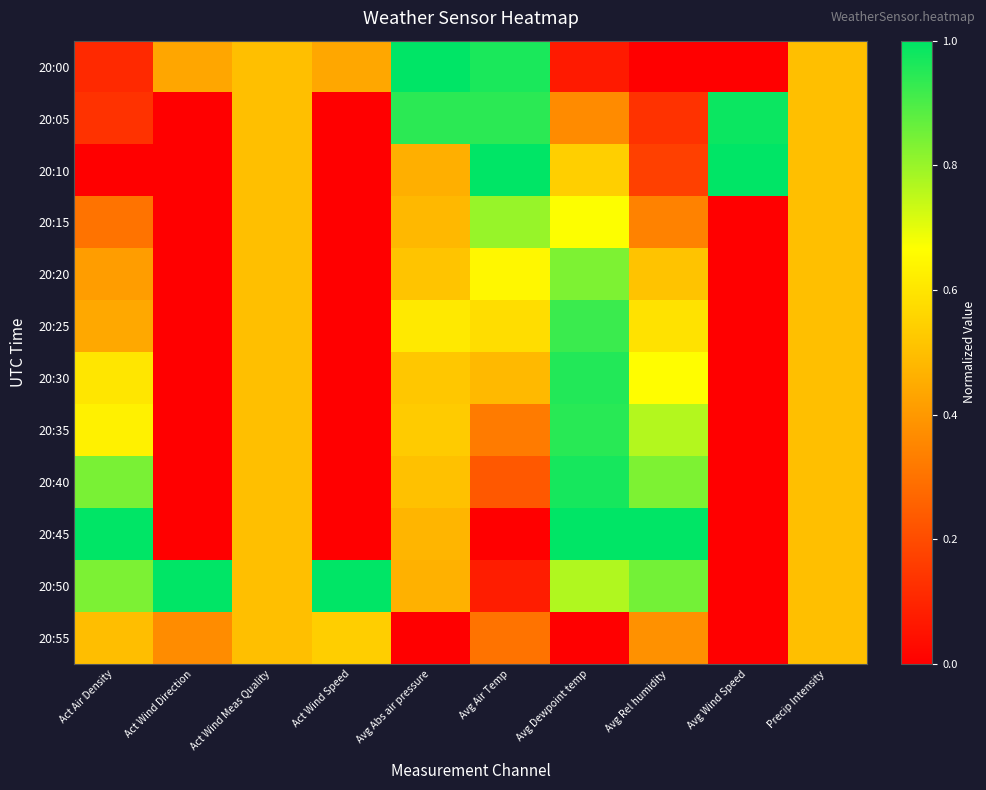

What is the total value across all series at Avg Dewpoint temp?

8.0